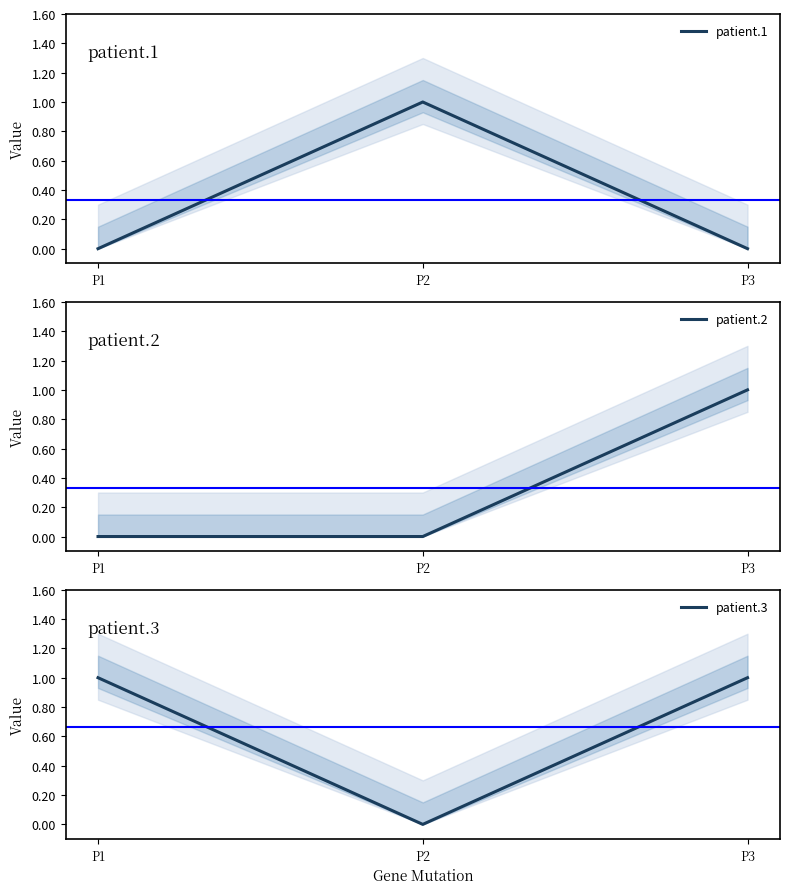

Between P1 and P3, which series saw the biggest shift?

patient.2